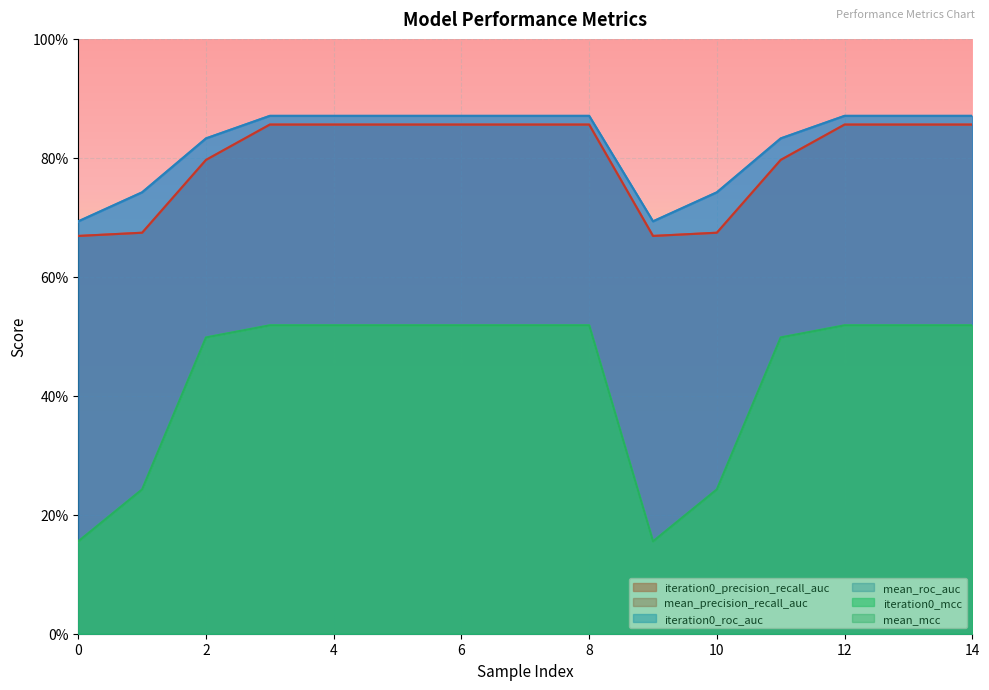

What are all the series names shown in the legend?

iteration0_precision_recall_auc, mean_precision_recall_auc, iteration0_roc_auc, mean_roc_auc, iteration0_mcc, mean_mcc